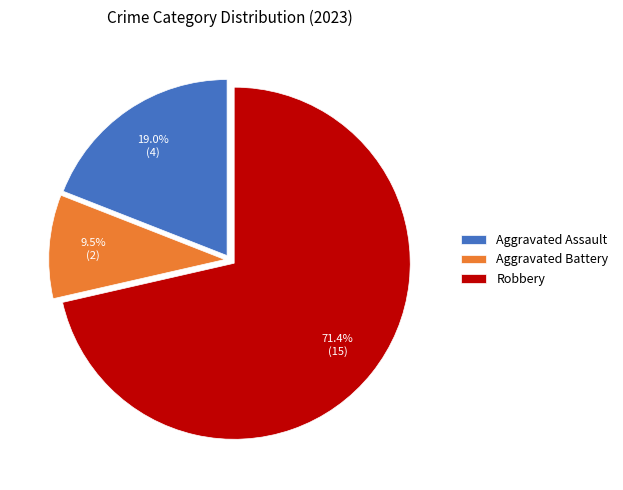

Rank the categories by value from lowest to highest.

Aggravated Battery, Aggravated Assault, Robbery